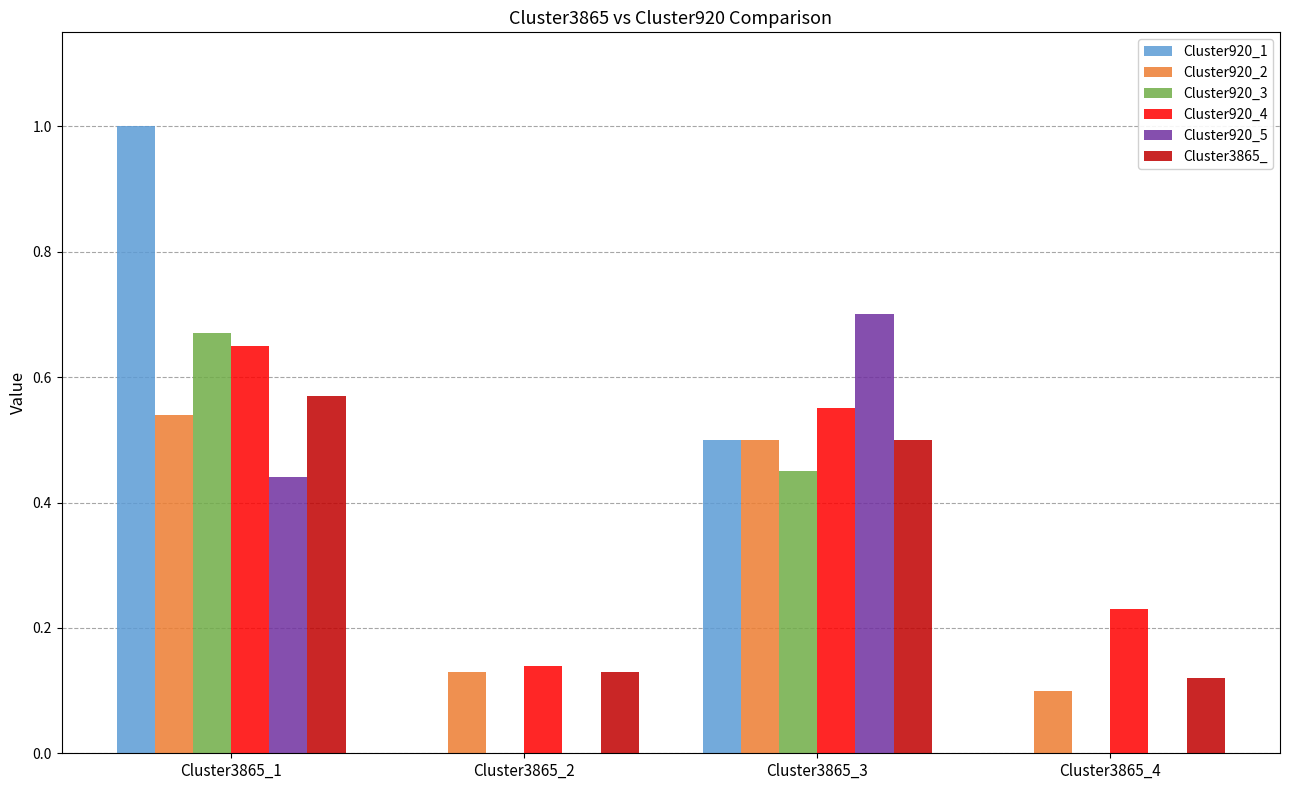

Between Cluster3865_2 and Cluster3865_3, which series saw the biggest shift?

Cluster920_5